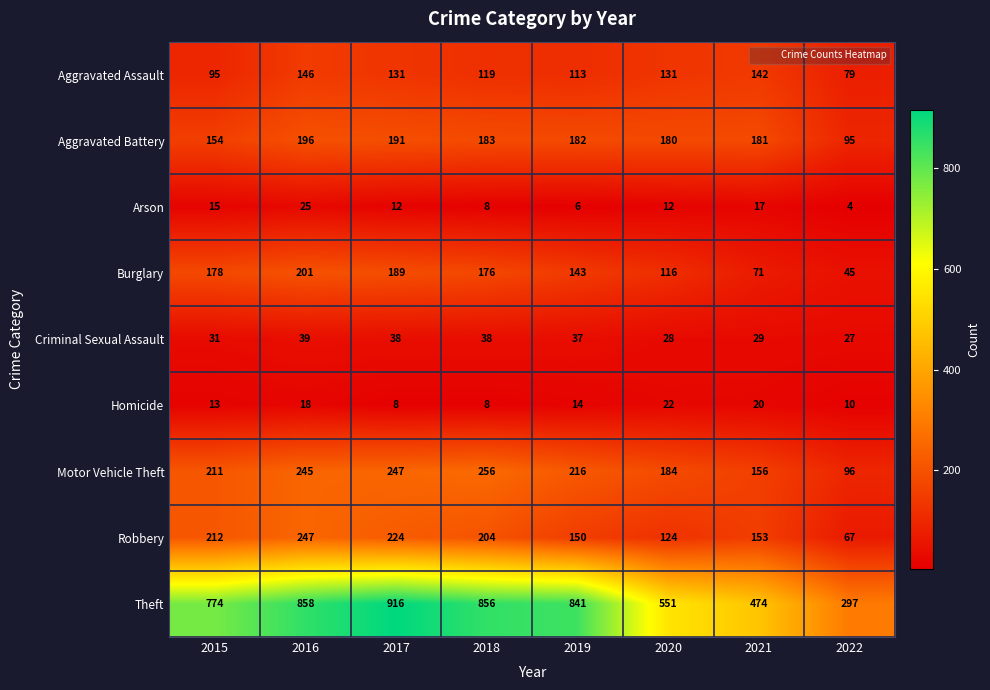

At how many categories does at least one series exceed 300?

7